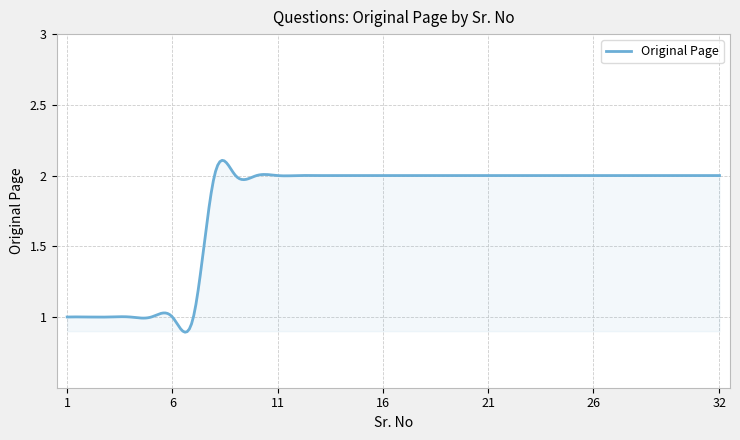

Is this an area chart (filled region under the line)?

Yes